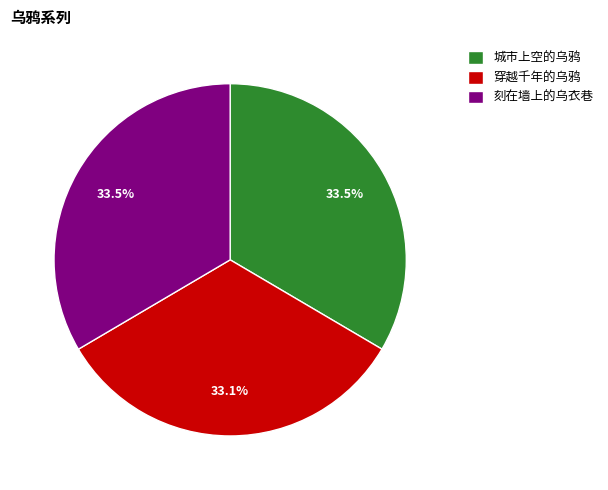

True or false: 刻在墙上的乌衣巷 accounts for 24% of the total.

False